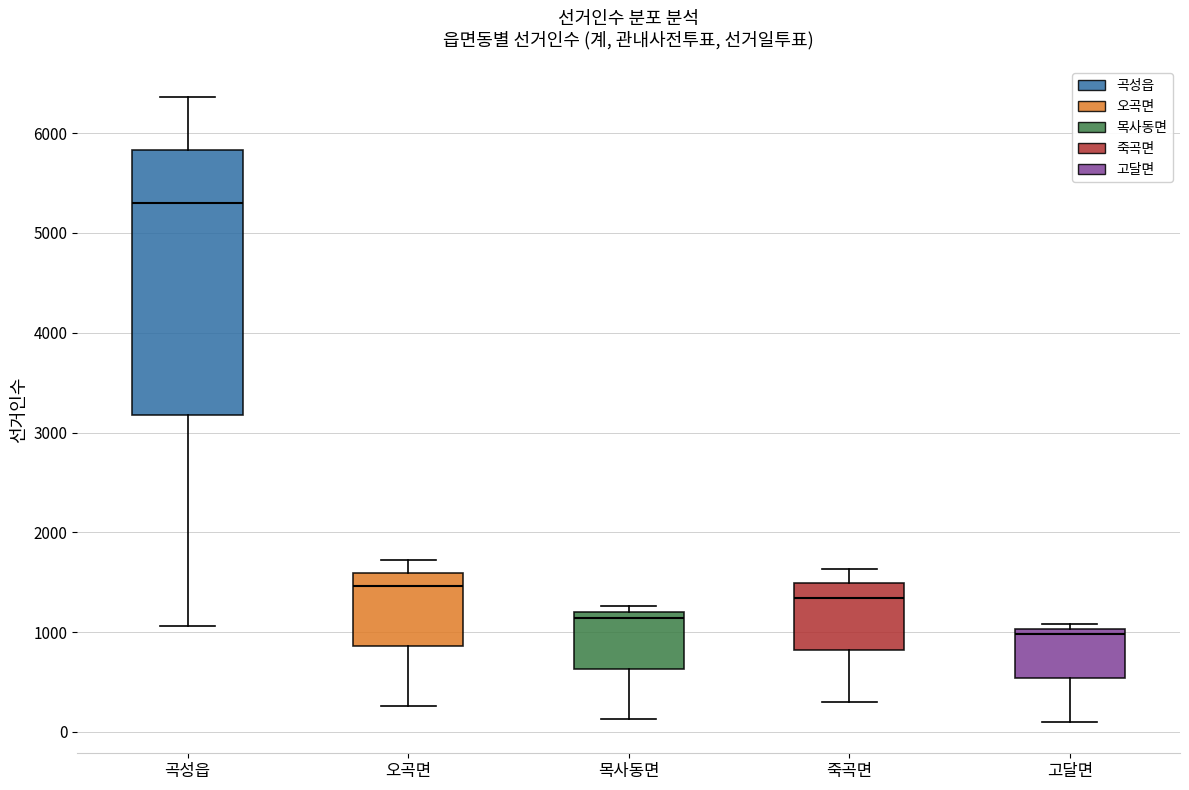

Reading left to right, read every box against the y-axis: the position of its median line, the range the box covers, and the ends of its whiskers. The values are not printed on the chart, so give them approximately, as read against the axis.

곡성읍: median 5300, box 3200 to 5800, whiskers 1100 to 6400
오곡면: median 1500, box 900 to 1600, whiskers 300 to 1700
목사동면: median 1100, box 600 to 1200, whiskers 100 to 1300
죽곡면: median 1300, box 800 to 1500, whiskers 300 to 1600
고달면: median 1000 (just below the box's upper edge), box 500 to 1000, whiskers 100 to 1100